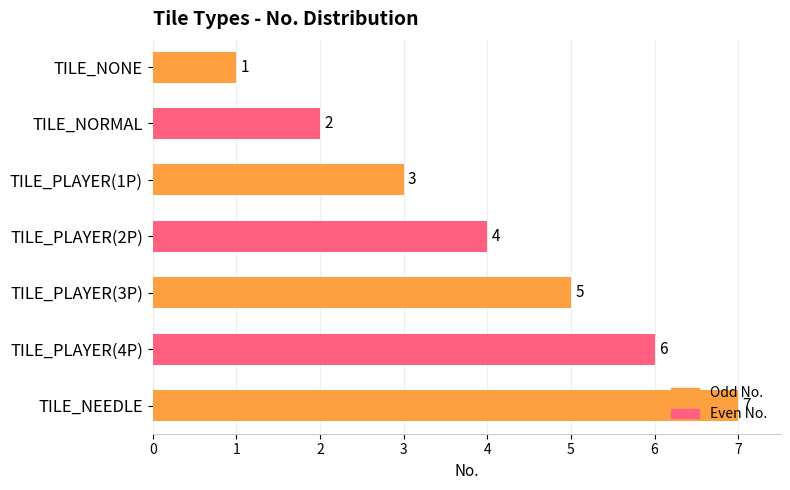

What is the label of the 1st bar from the top?

TILE_NONE